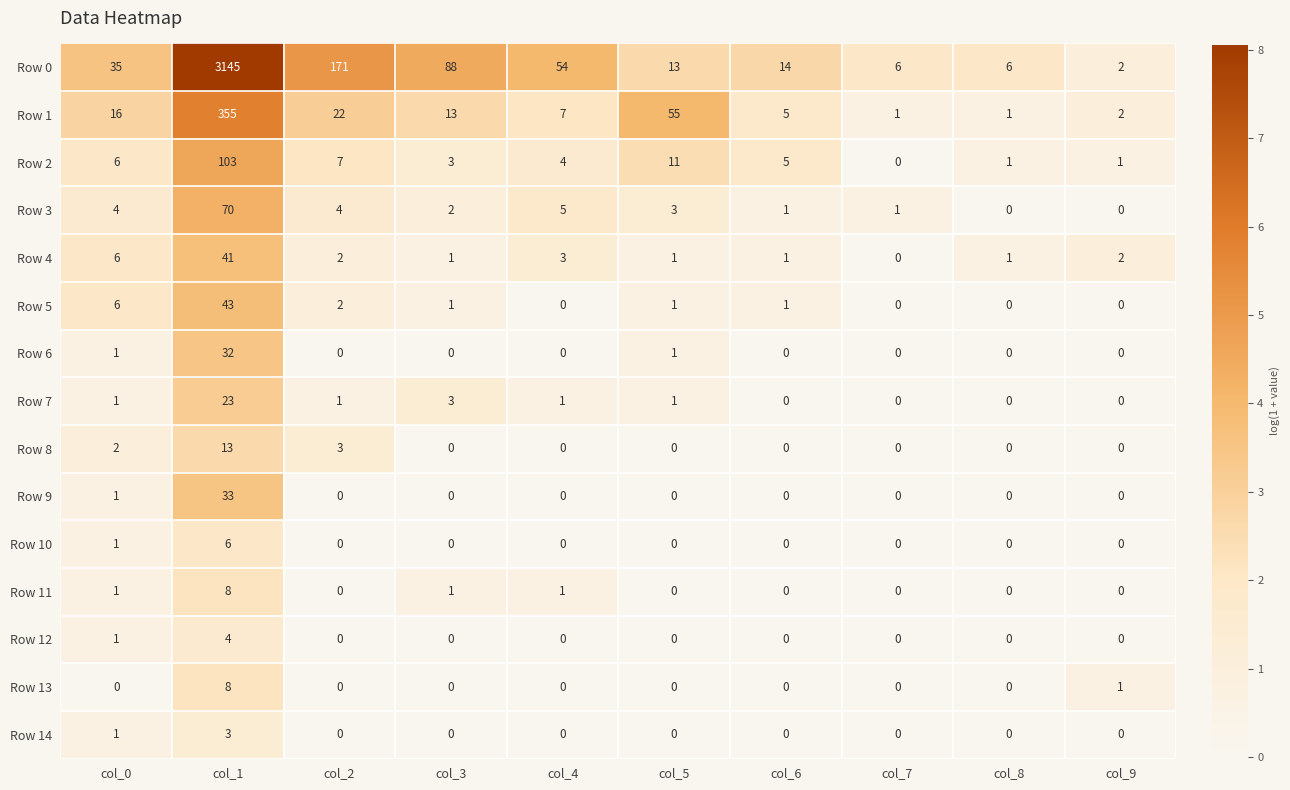

At which category is the sum across all series the highest?

col_1